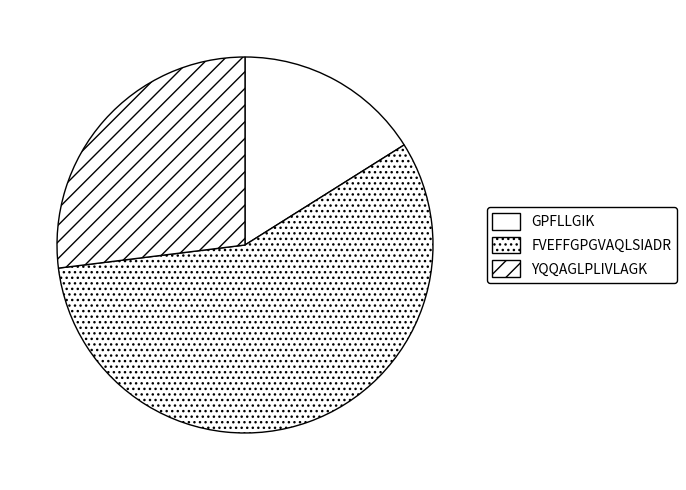

Count the number of slices in the pie.

3